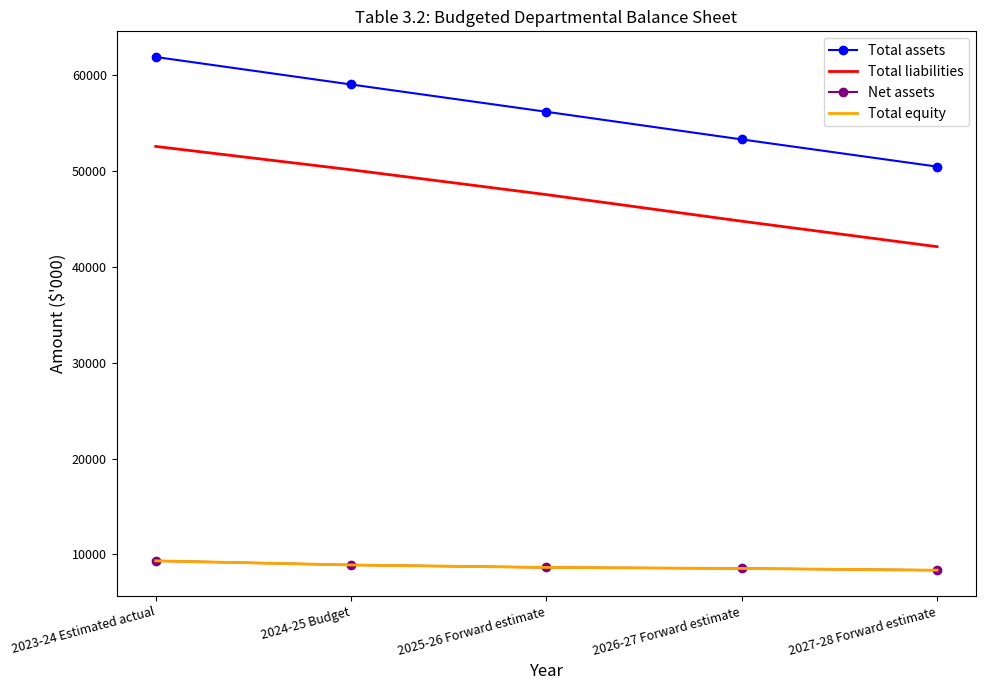

What is the difference between the maximum and minimum values in the Net assets series?

977